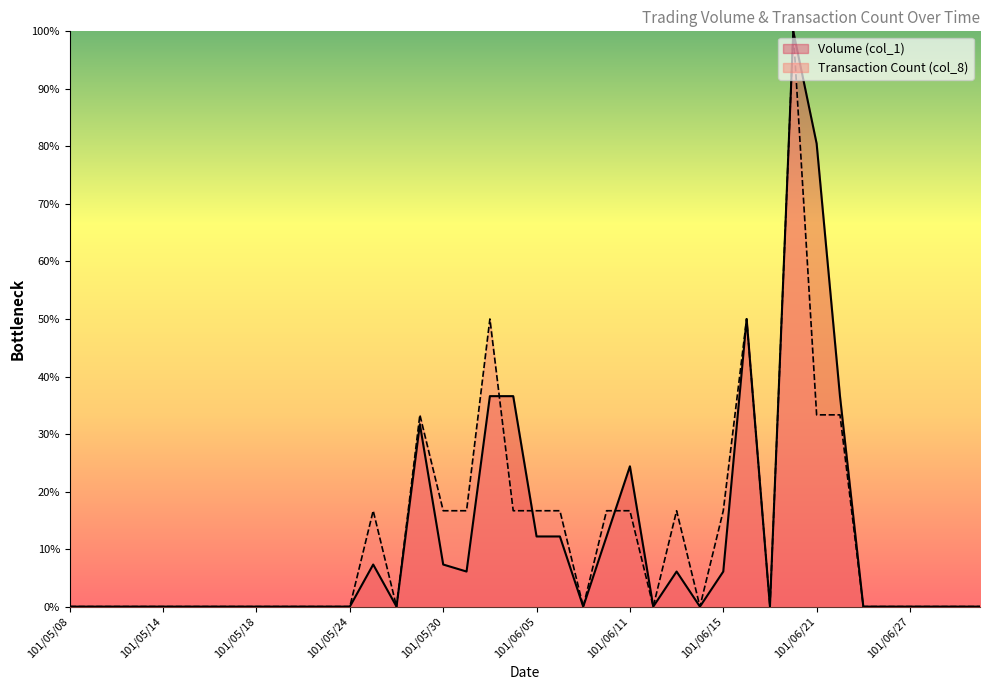

Which category has the lowest value across all series?

101/05/08